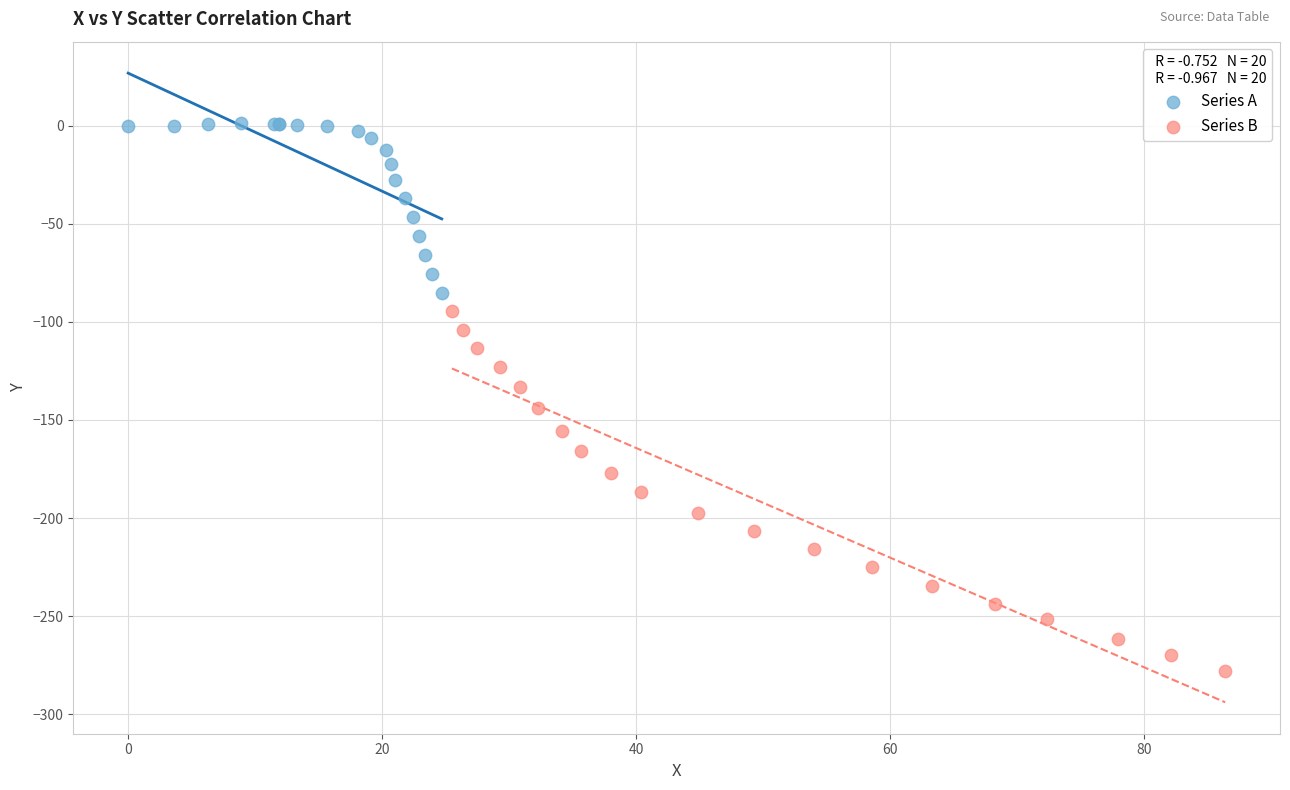

Which series has the widest spread of Y values?

Series B